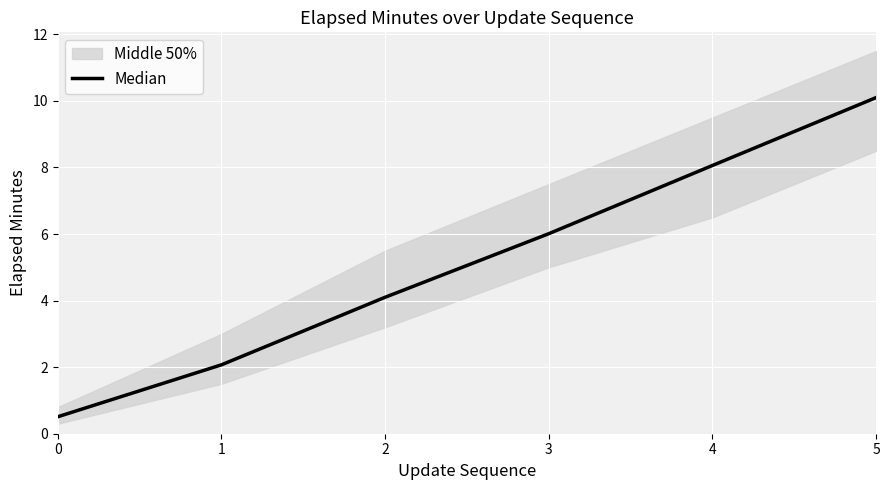

What is the value of the 2nd point from the left?

2.1